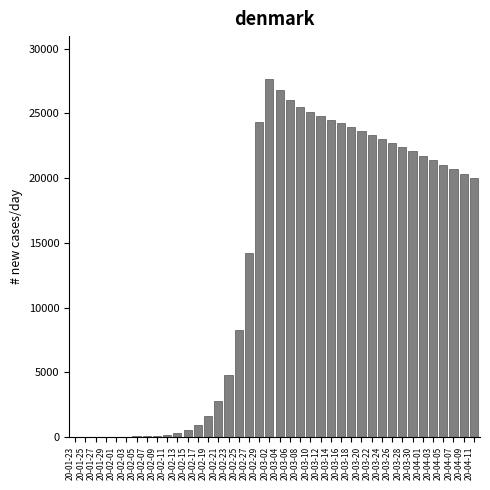

The value at 20-03-26 is 22727.7. True or false?

True